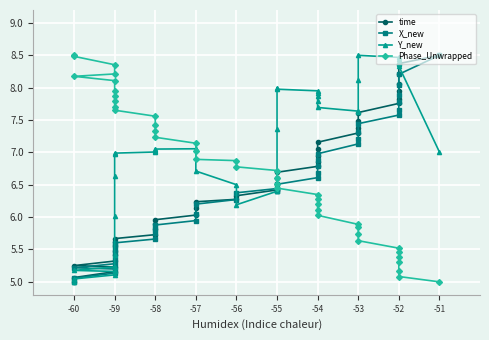

At which category does Y_new reach its first local valley?

-56